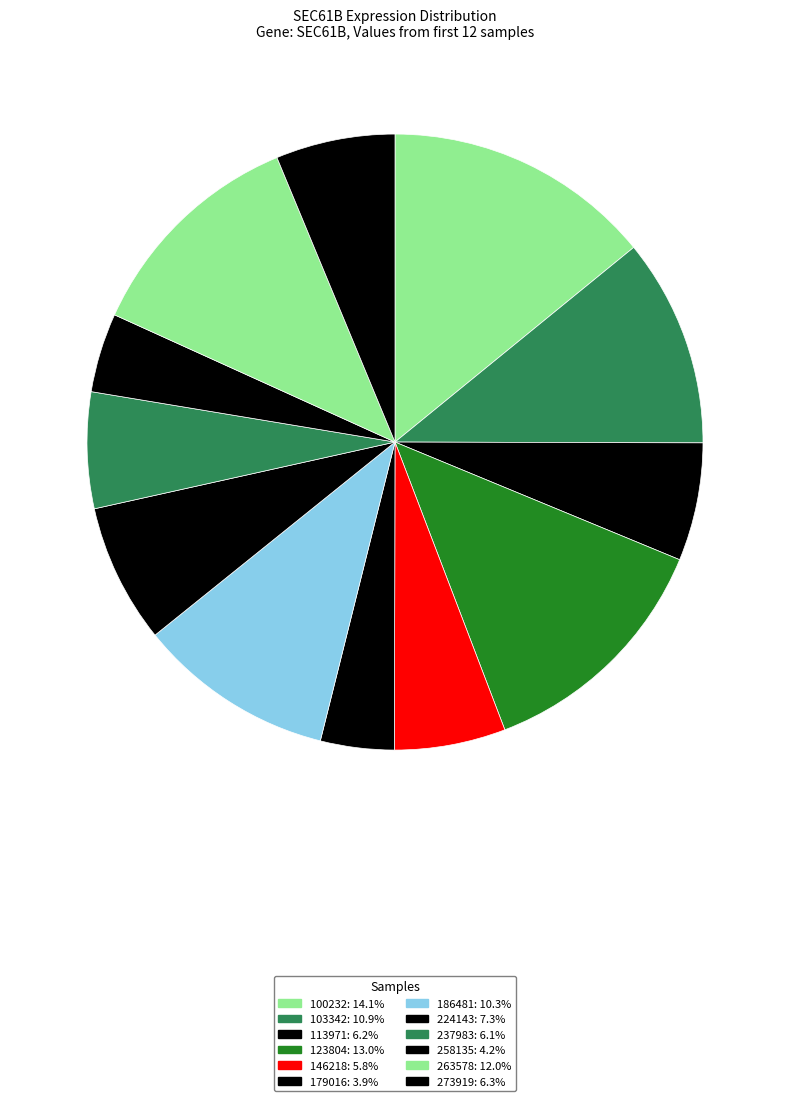

Is there a majority slice in this chart?

No